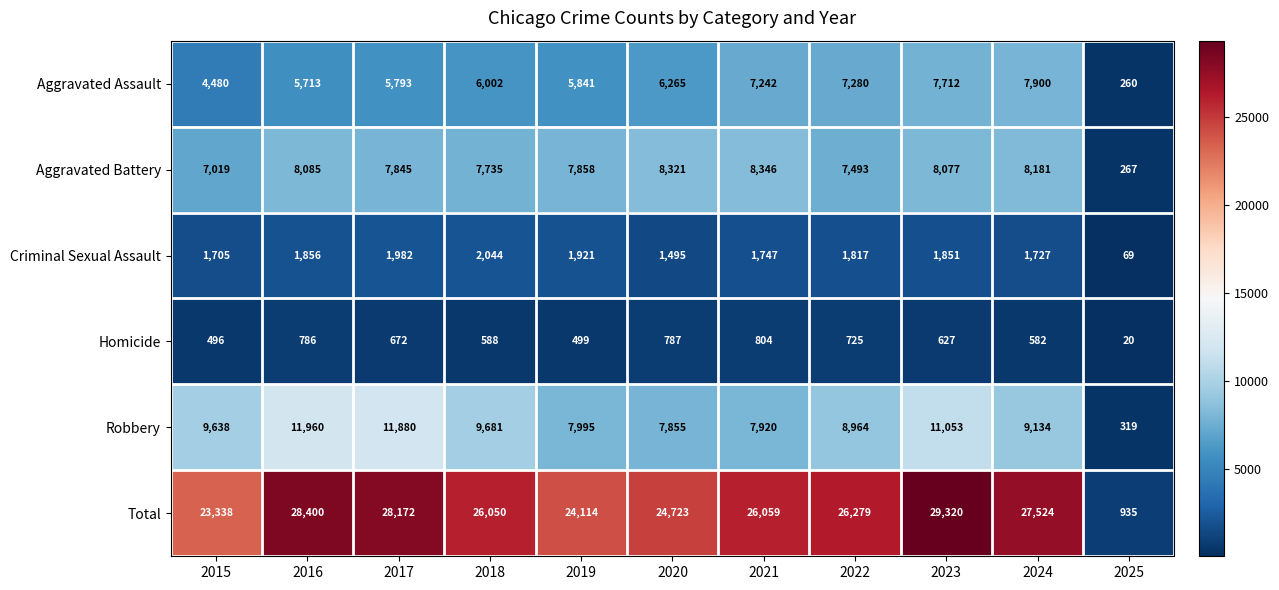

The Robbery series shows 9638 at 2015. True or false?

True